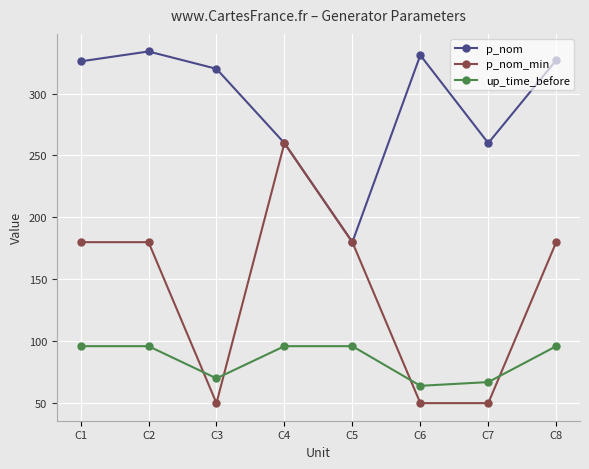

The value of up_time_before at C6 is 31. True or false?

False